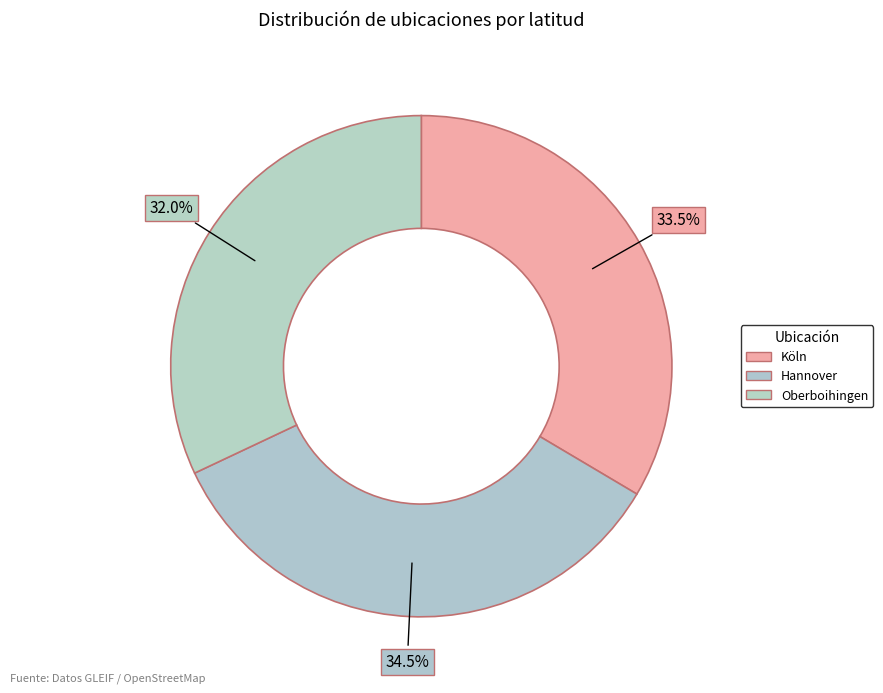

Count the number of slices in the pie.

3